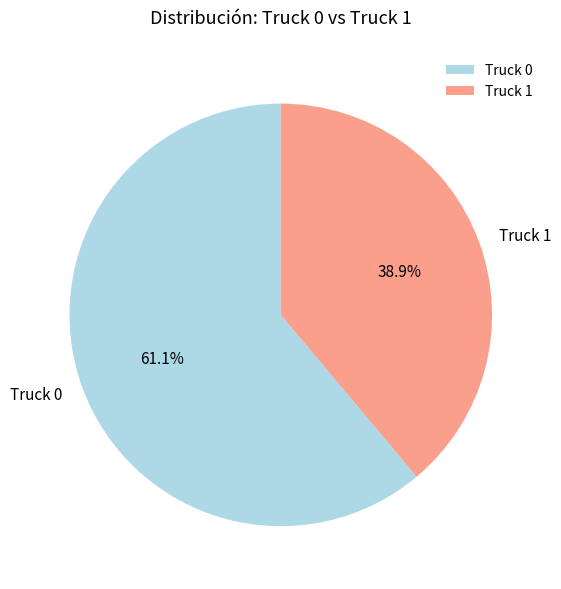

Rank the categories by value from lowest to highest.

Truck 1, Truck 0